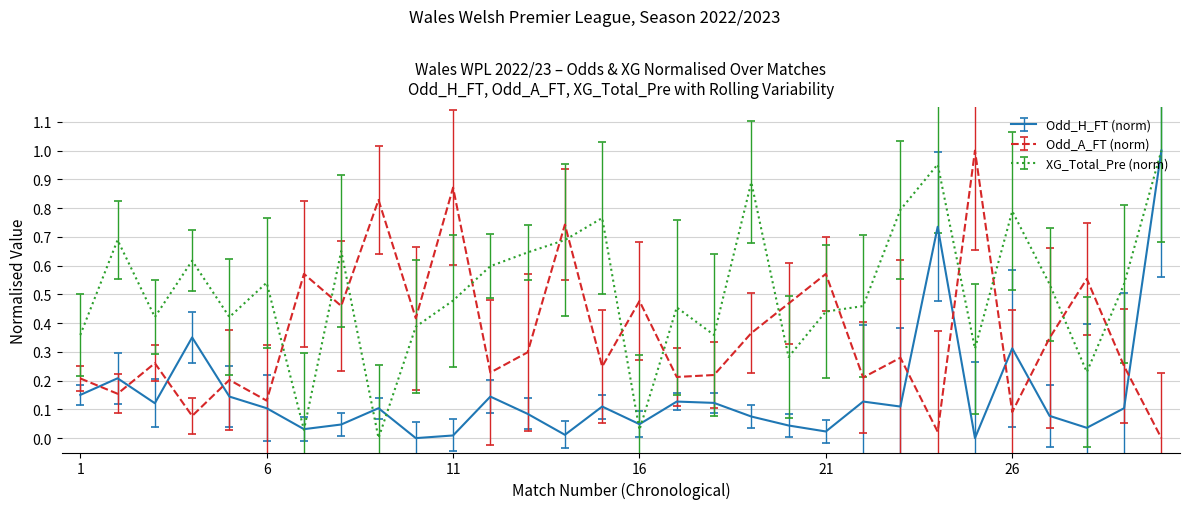

True or false: Odd_H_FT (norm) and Odd_A_FT (norm) cross at least once.

True